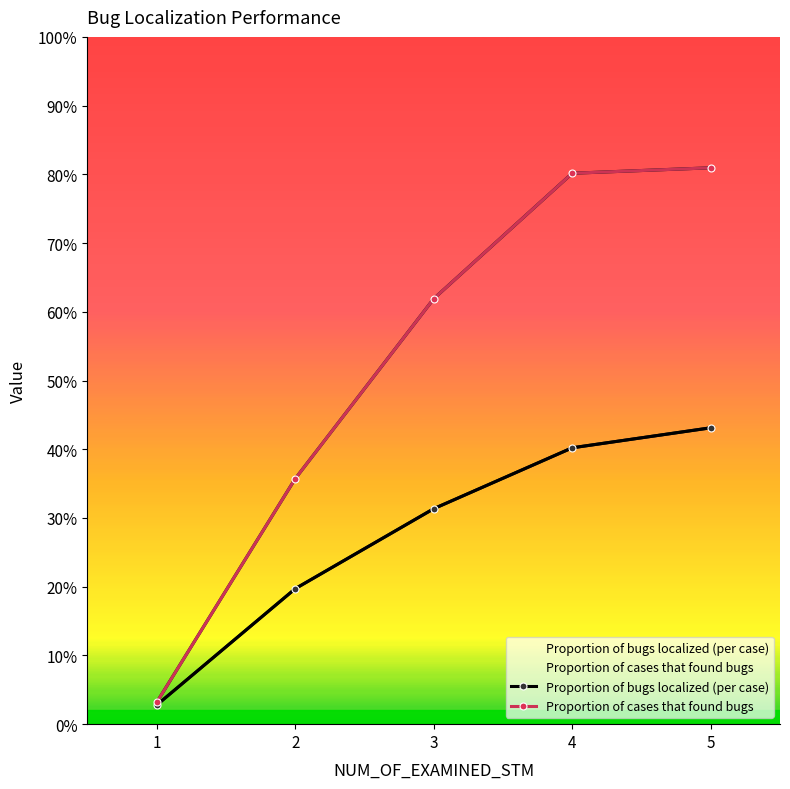

Reading left to right, what are all the values shown in this chart?

Proportion of bugs localized (per case): 0.0	0.2	0.3	0.4	0.4
Proportion of cases that found bugs: 0.0	0.4	0.6	0.8	0.8